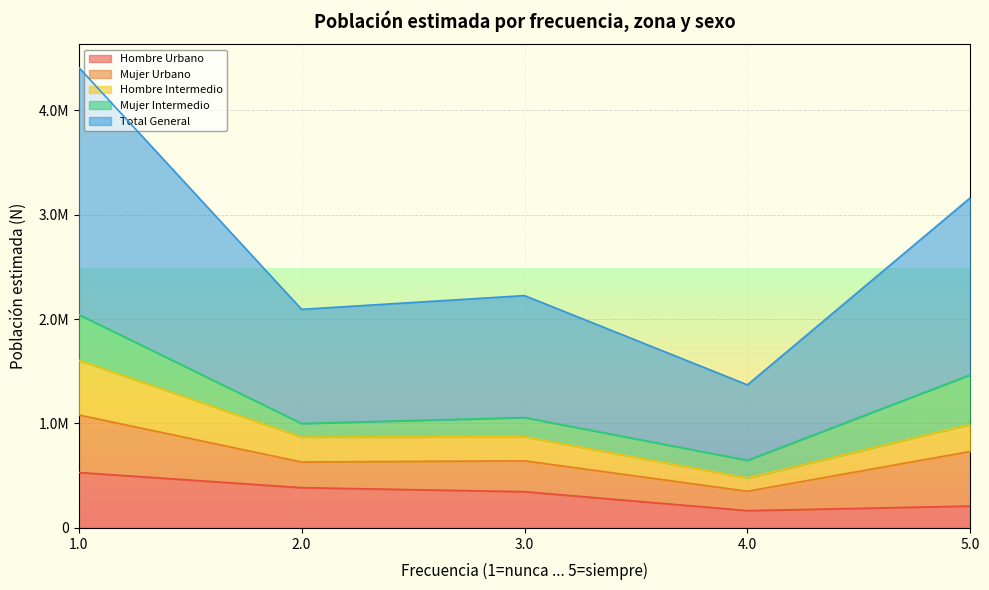

Does the chart display data point markers on the line(s)?

No